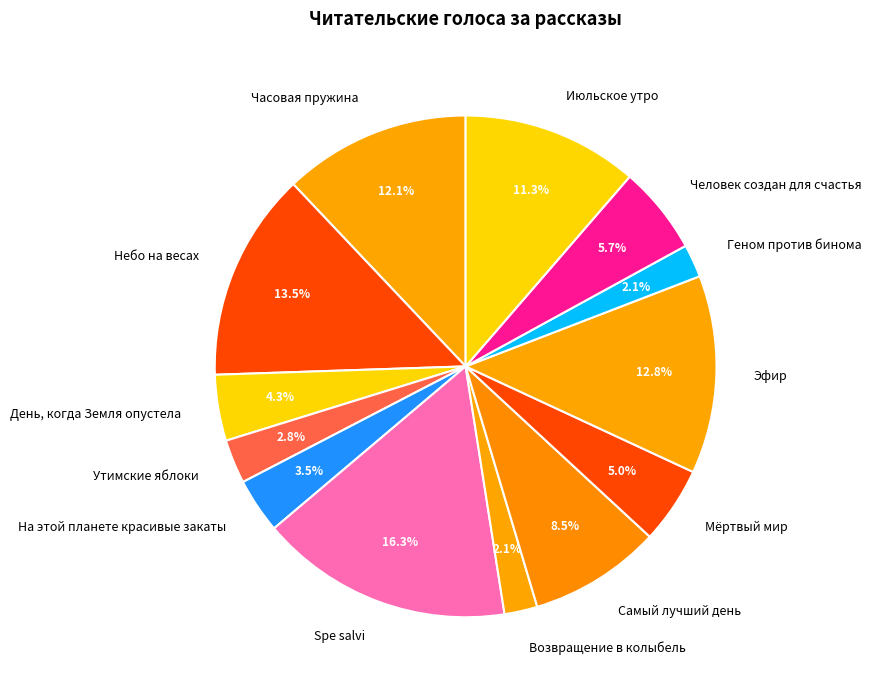

What is the largest slice in the pie chart?

Spe salvi